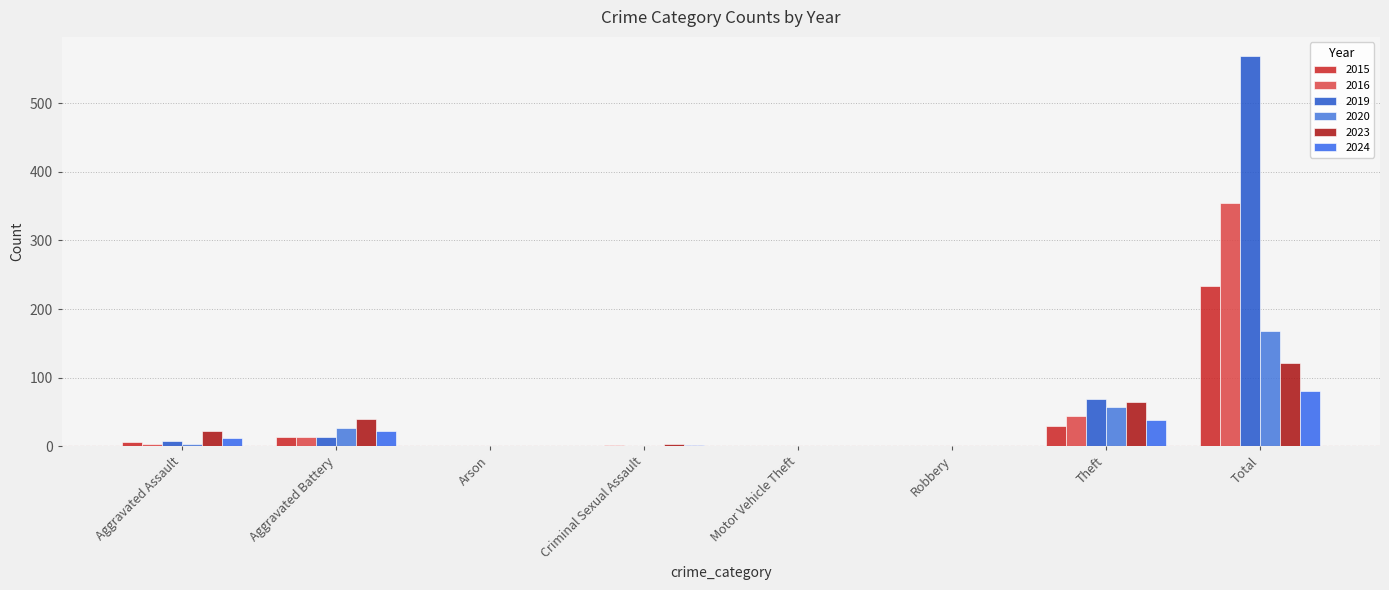

Reading right to left, extract all data points from this chart.

2015: 233	30	0	0	0	0	13	6
2016: 354	44	0	0	2	0	13	3
2019: 568	69	0	0	1	0	14	8
2020: 168	57	0	0	0	1	26	4
2023: 122	64	0	0	3	0	40	22
2024: 80	38	1	0	2	1	22	12